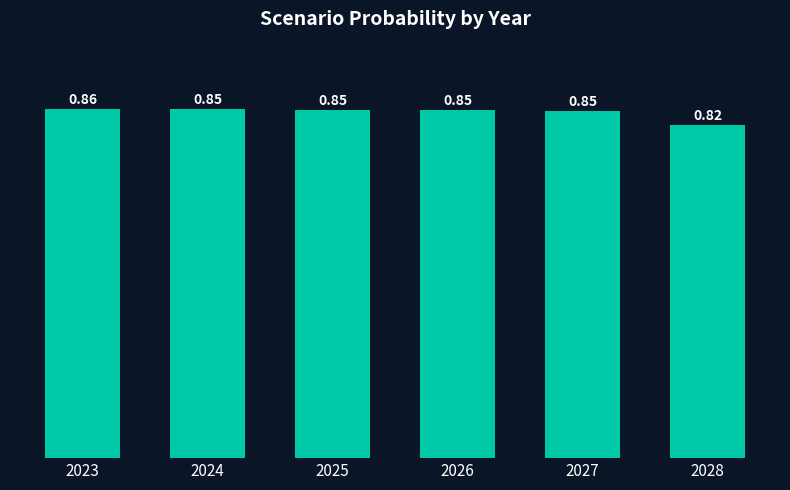

Between 2026 and 2028, which is larger?

2026